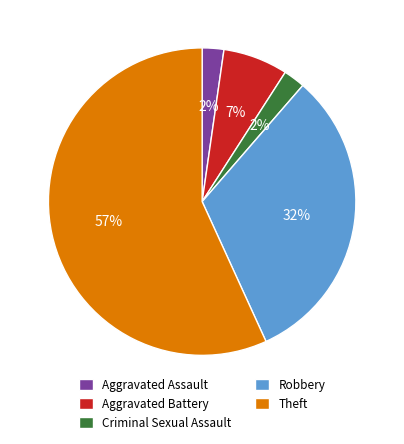

Does Aggravated Assault represent more than half of the total?

No